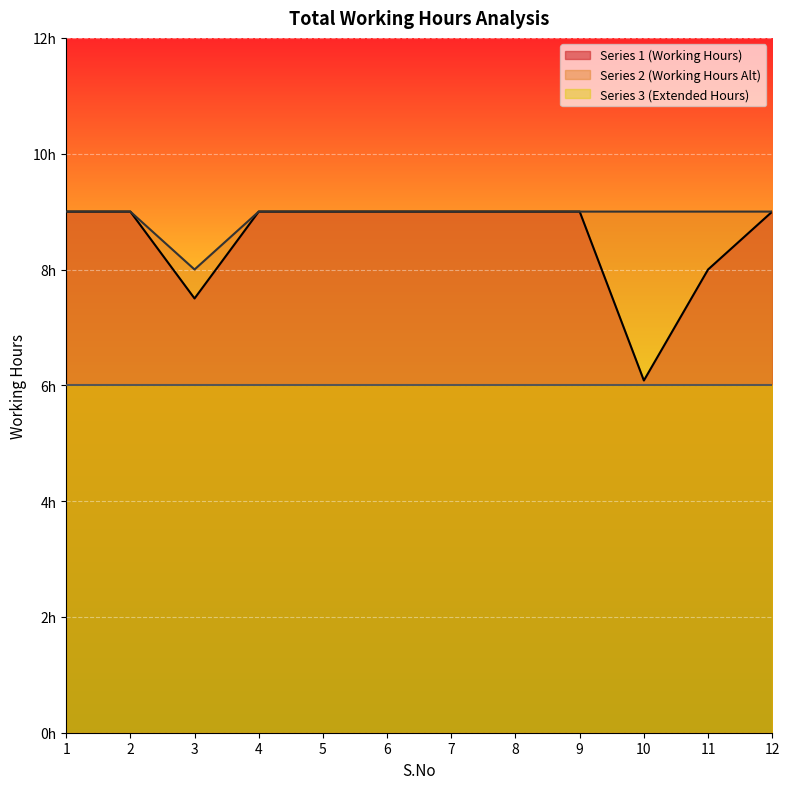

What is the value of the Series 2 (Working Hours Alt) point at the 1st from the left?

9.0